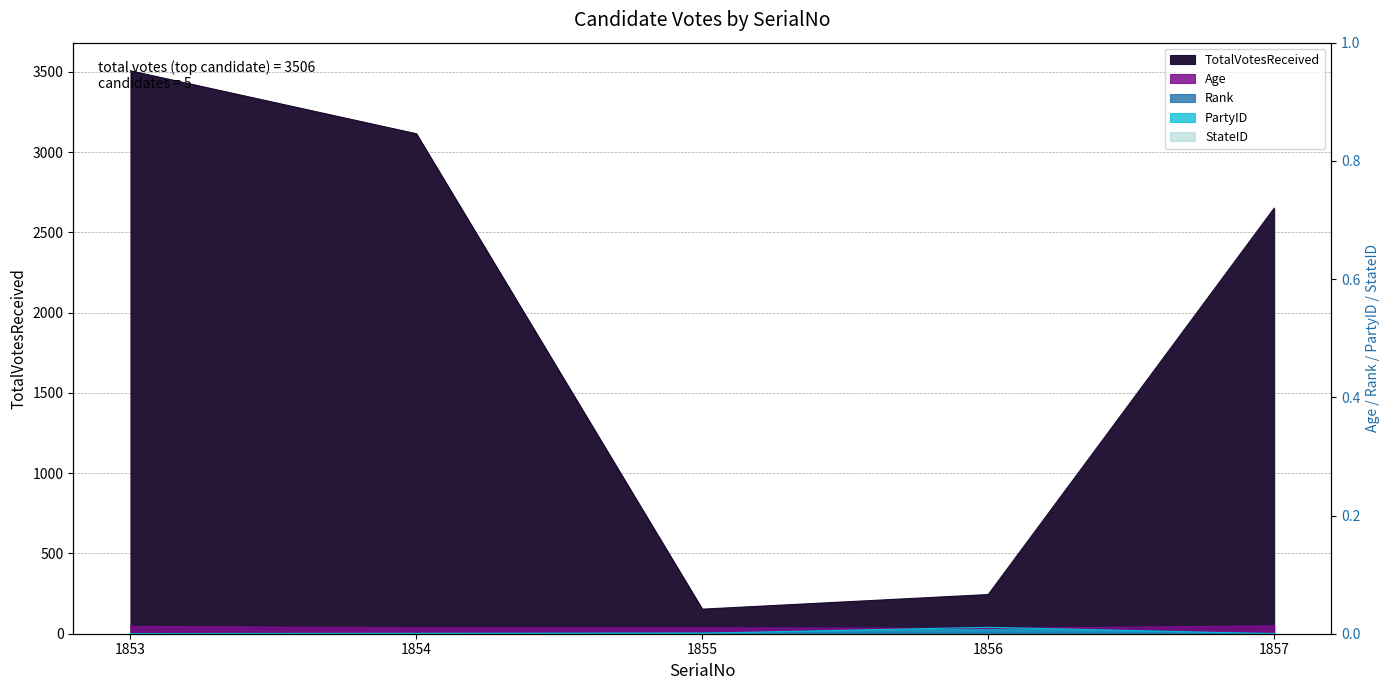

Between 1855 and 1857, which series saw the biggest shift?

TotalVotesReceived